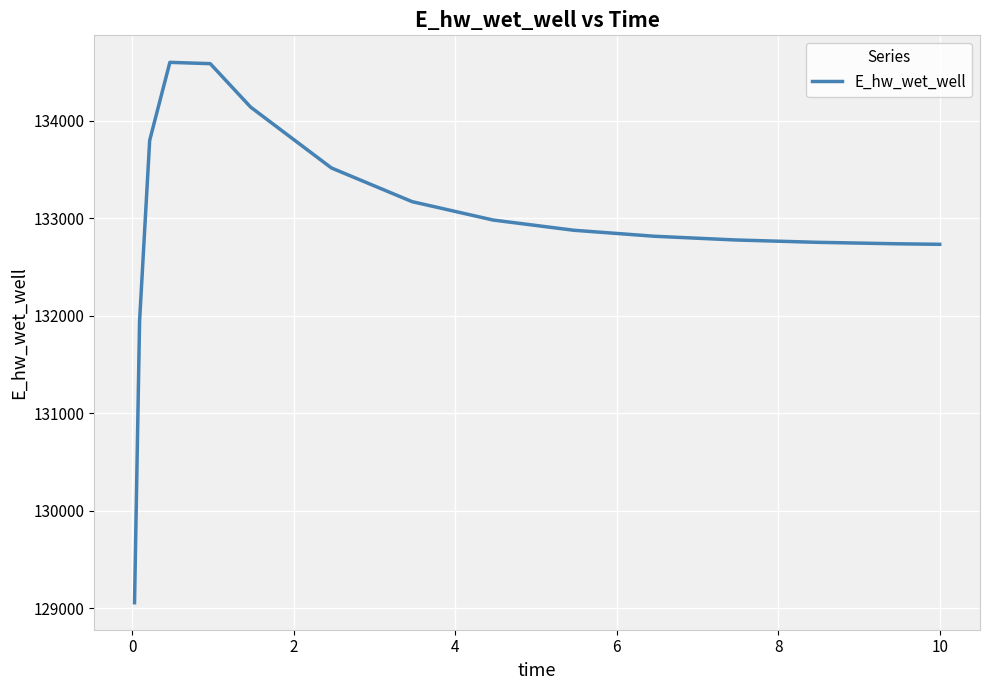

What is the smallest value displayed?

129058.4